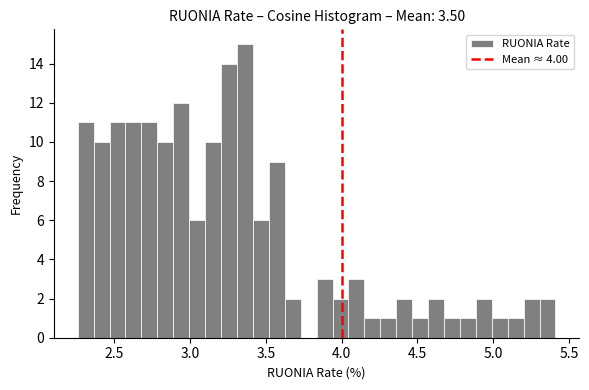

Around what value on the x-axis is the tallest bar? Give the approximate position of its centre, as read against the axis.

3.35